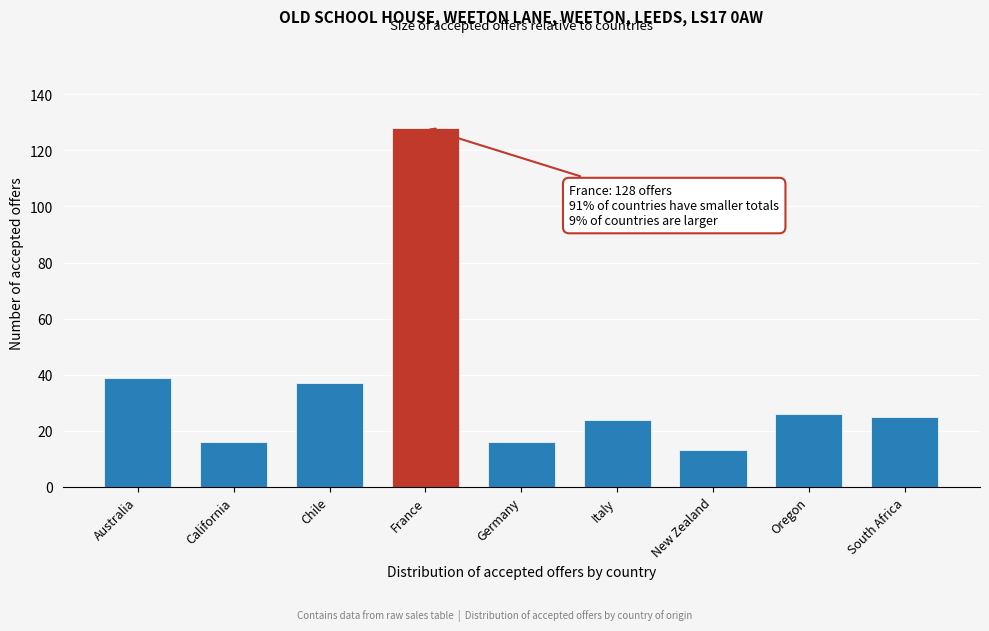

Reading right to left, what are all the values shown in this chart?

South Africa=25	Oregon=26	New Zealand=13	Italy=24	Germany=16	France=128	Chile=37	California=16	Australia=39